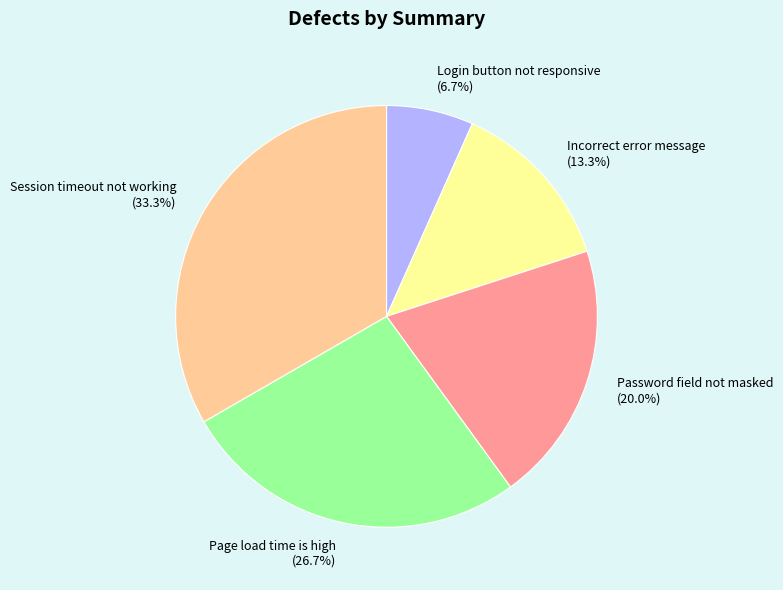

Between Page load time is high (26.7%) and Password field not masked (20.0%), which is larger?

Page load time is high (26.7%)